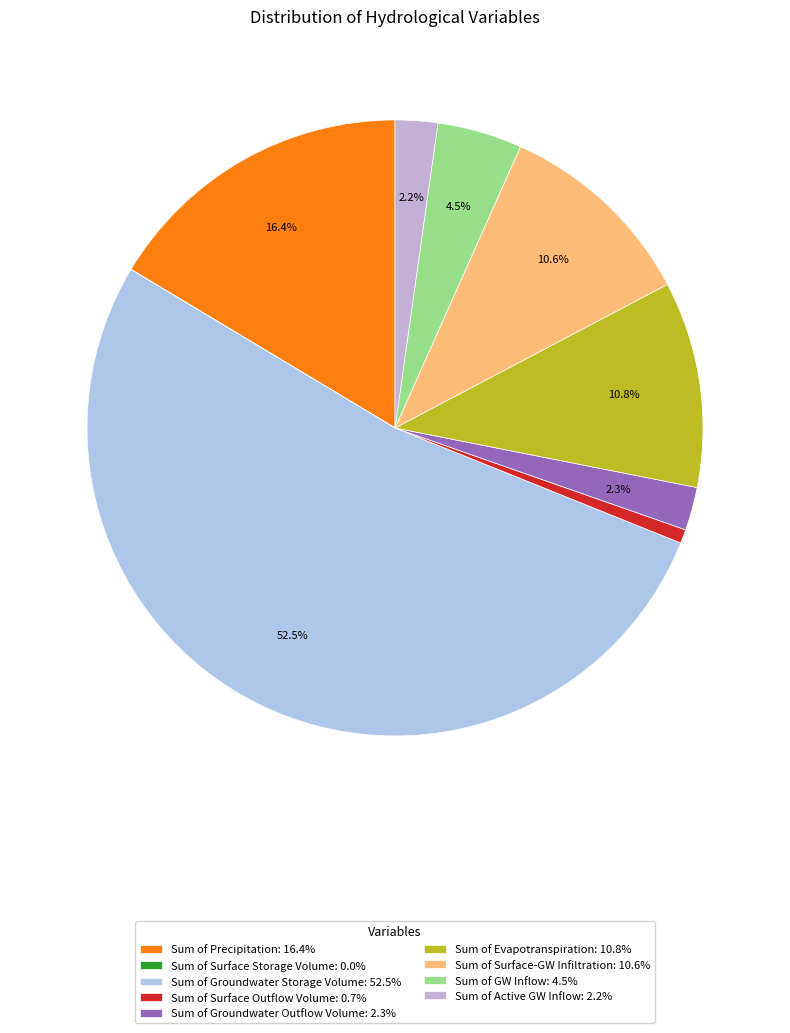

Which slice is the largest?

Sum of Groundwater Storage Volume